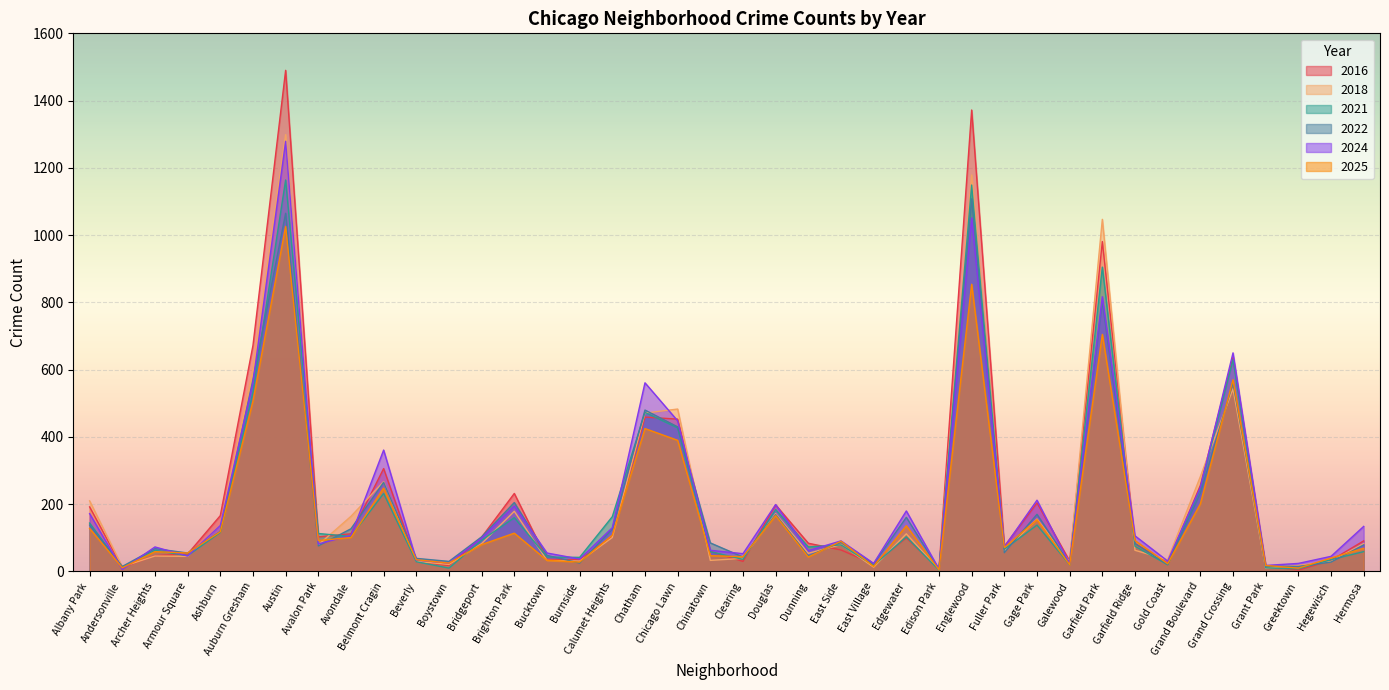

Which series has the largest total across all categories?

2016